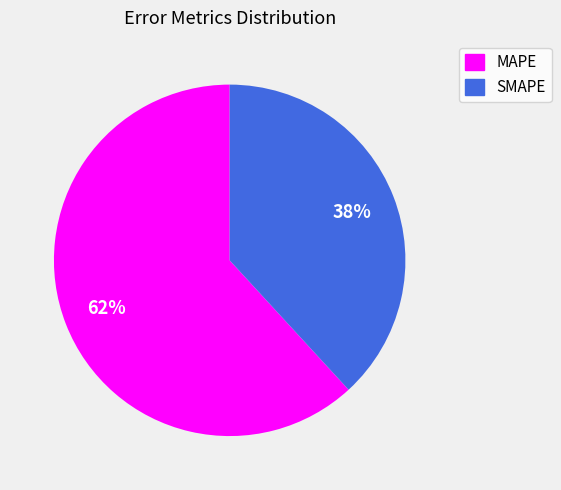

How many slices are in this pie chart?

2